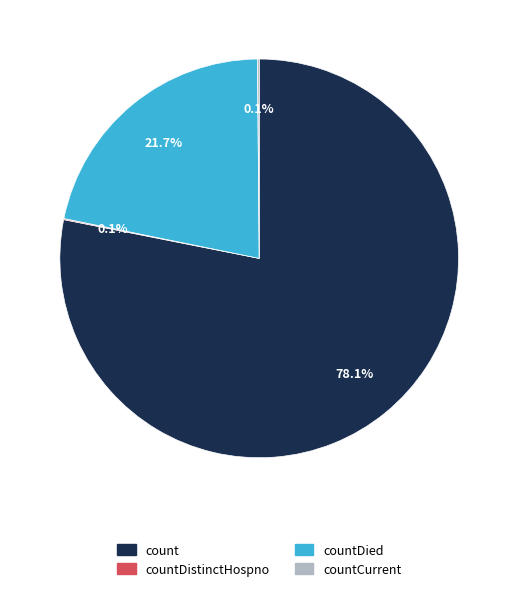

What portion of the pie excludes countDied?

78.3%